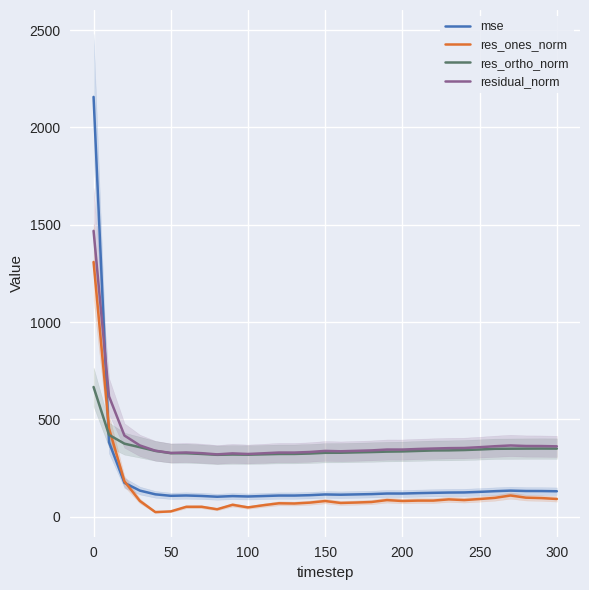

What is the highest value of the res_ones_norm series?

1308.8